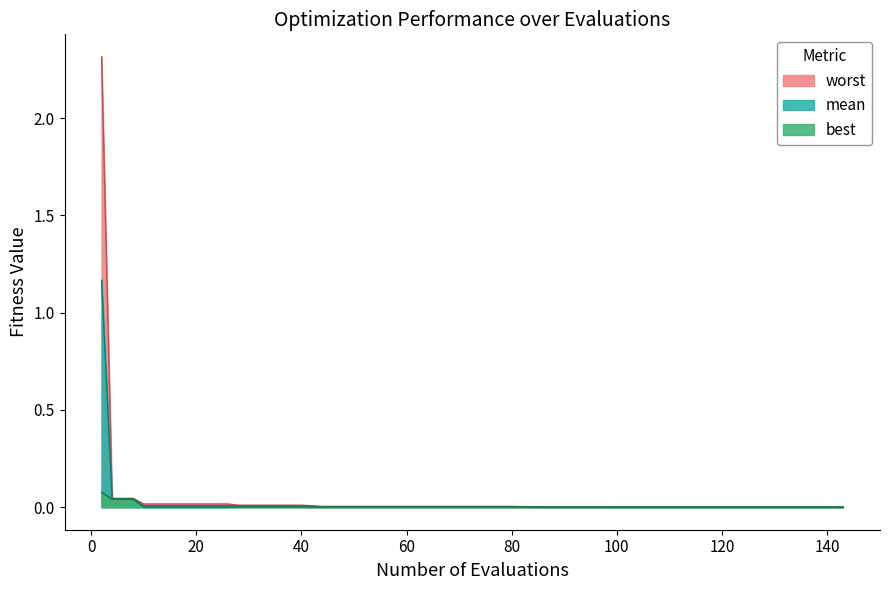

Which series has the largest range (max minus min)?

worst